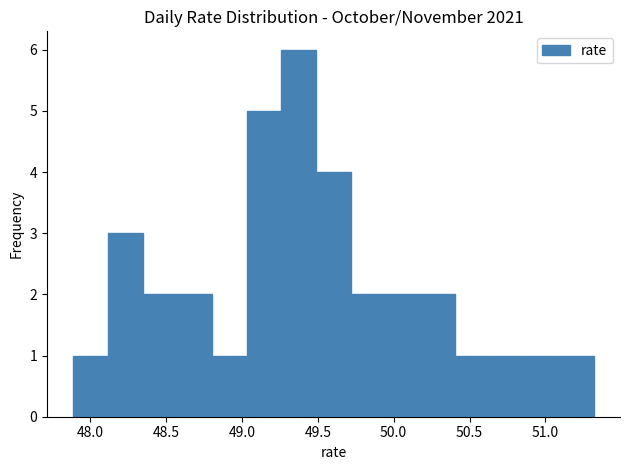

How tall is the bar that spans 50.85 to 51.10 on the x-axis? Neither the bar edges nor the heights are printed on the chart, so give them approximately, as read against the axes.

1